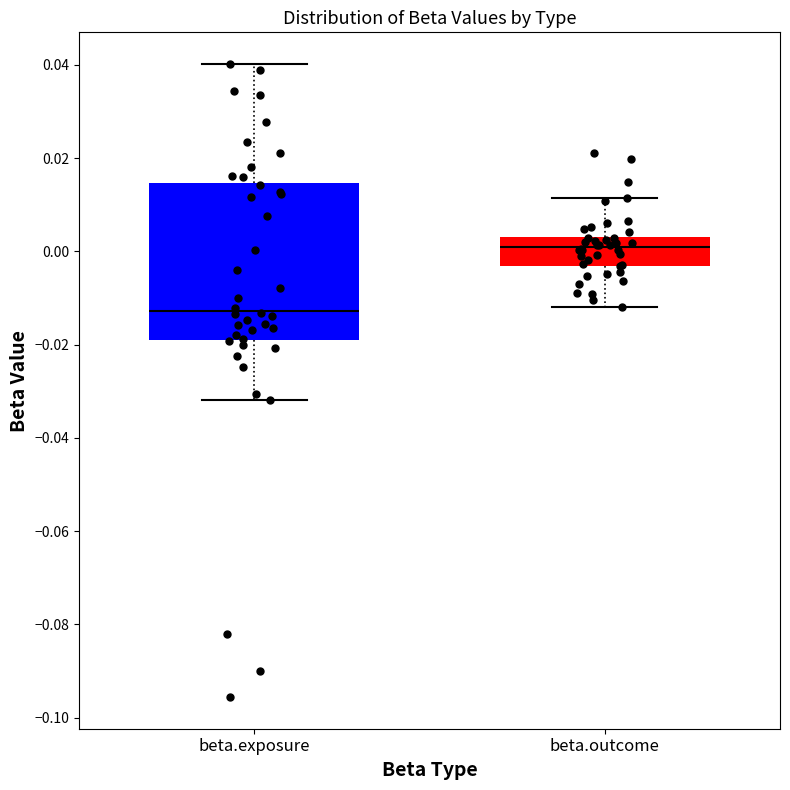

Which box has the highest median line?

beta.outcome